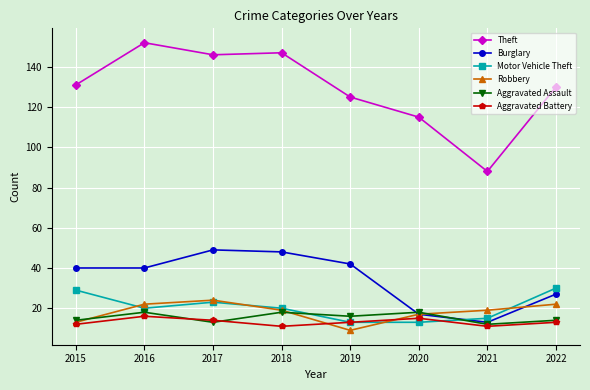

How many interior local peaks does the Motor Vehicle Theft series have?

1